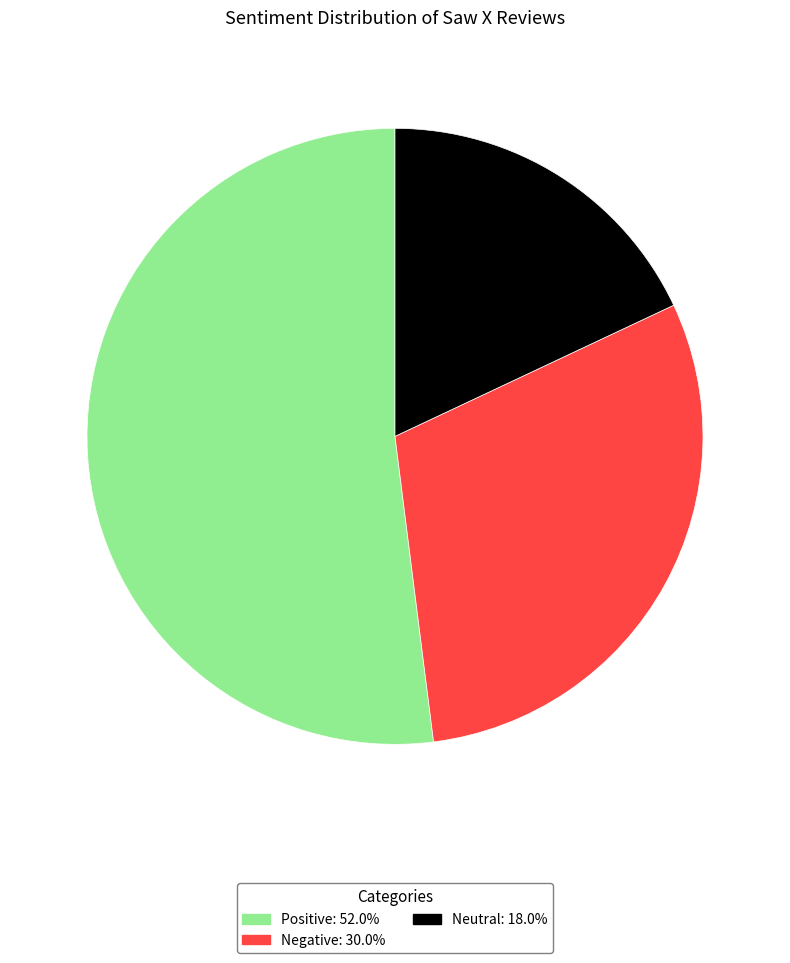

Combined, do Negative and Positive account for over 50%?

Yes